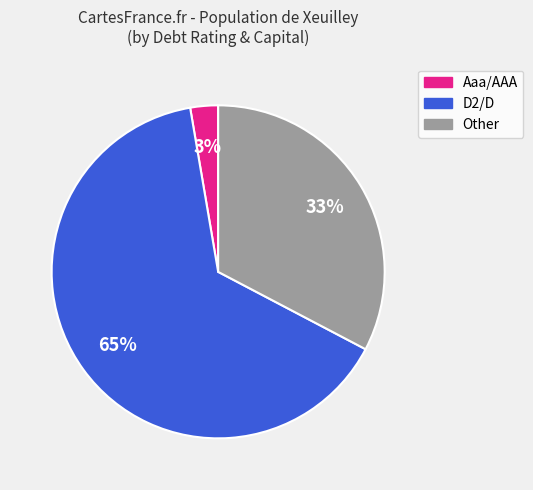

Does any single category account for the majority?

Yes